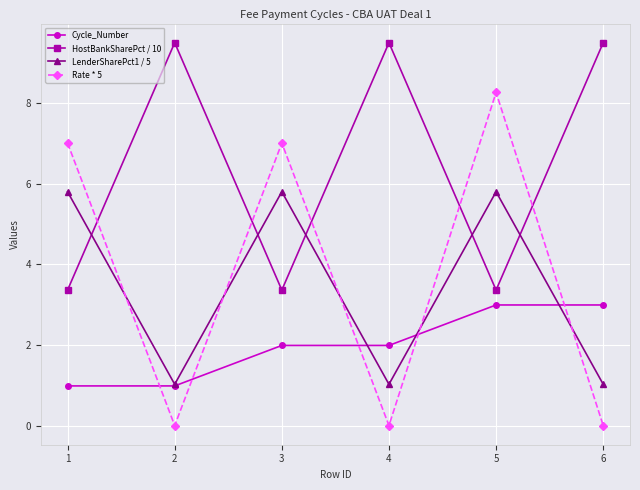

True or false: Rate * 5 has a value of 0.0 at 4.

True